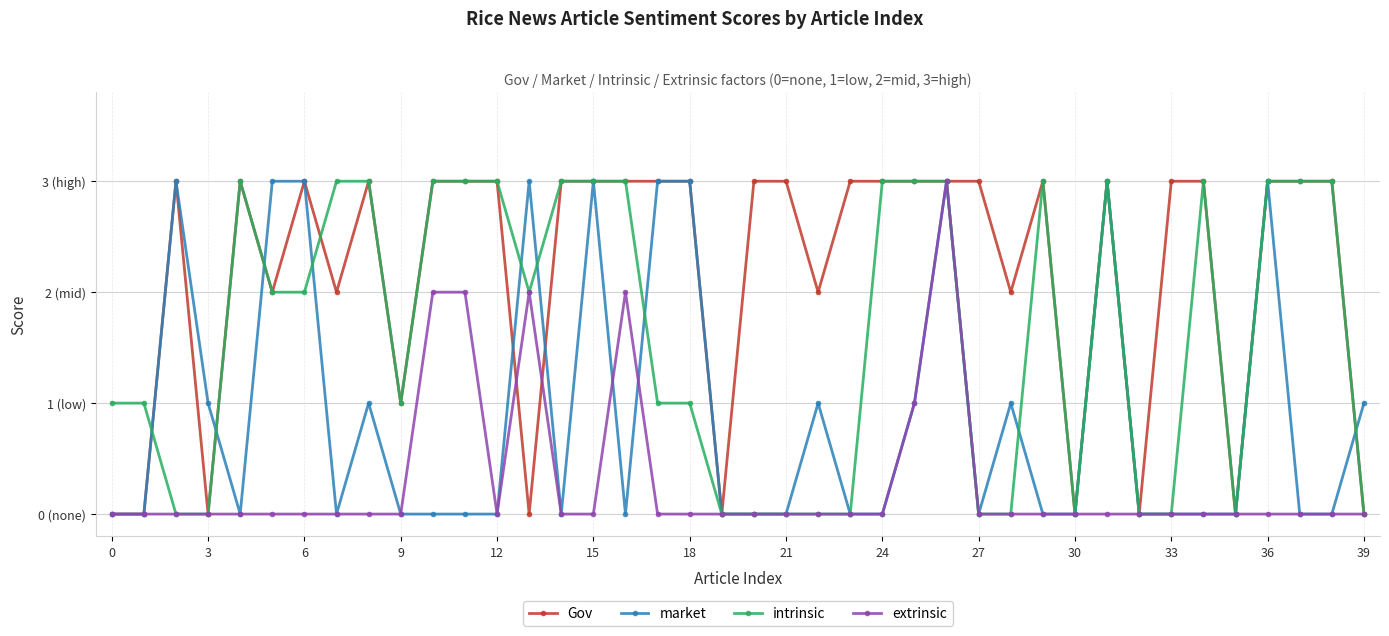

Does the chart have visible grid lines?

Yes